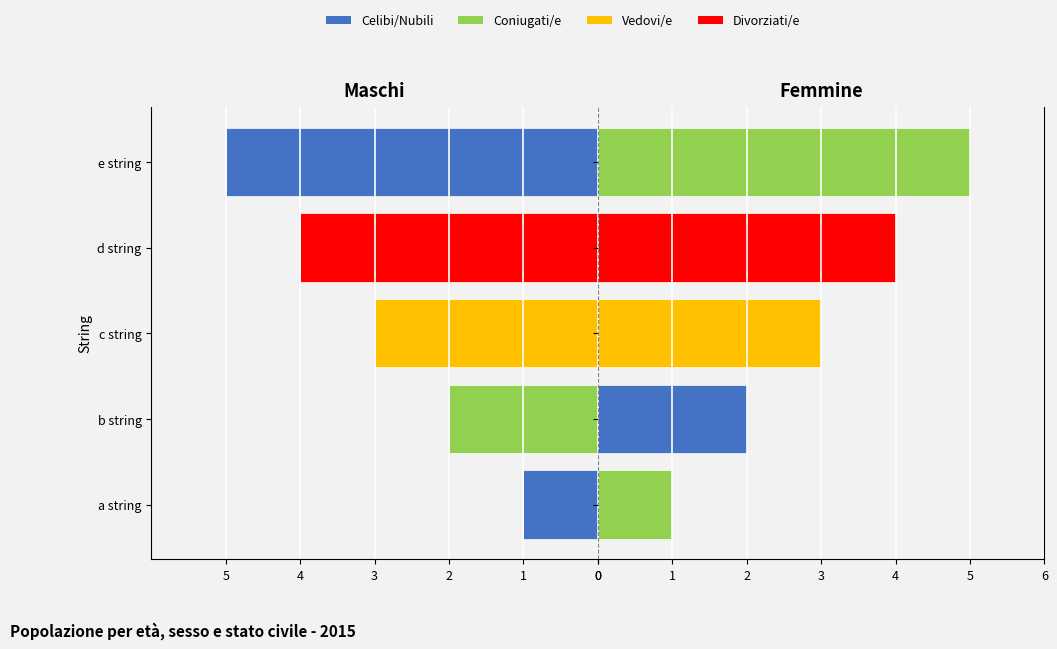

Reading left to right, list all the values displayed in this chart.

Number (Left): -1	-2	-3	-4	-5
Number (Right): 1	2	3	4	5